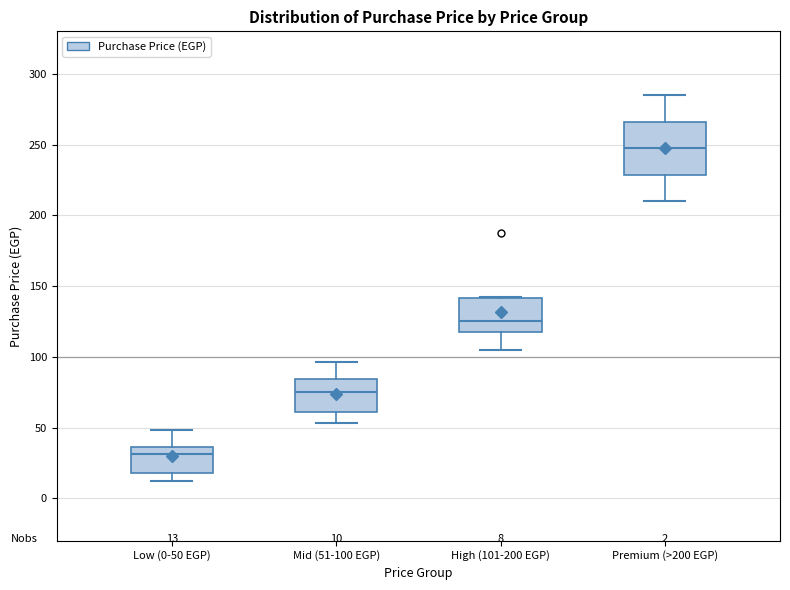

Which box's median line is the highest?

Premium (>200 EGP)